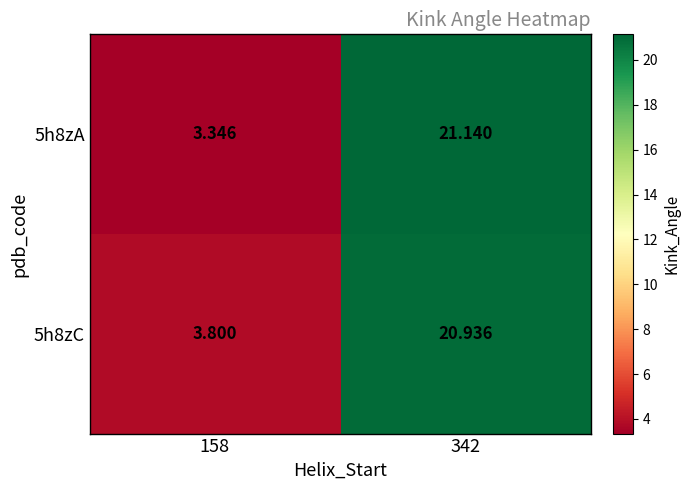

Count the number of data series in this chart.

2